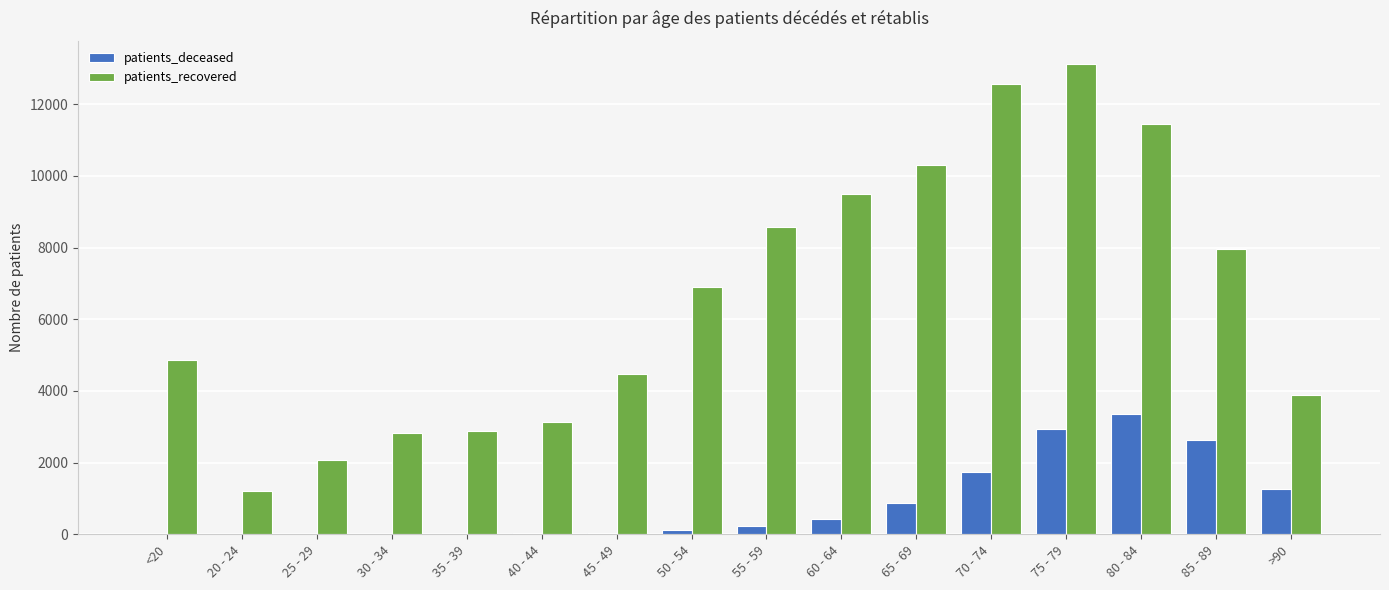

How many series are shown in this chart?

2